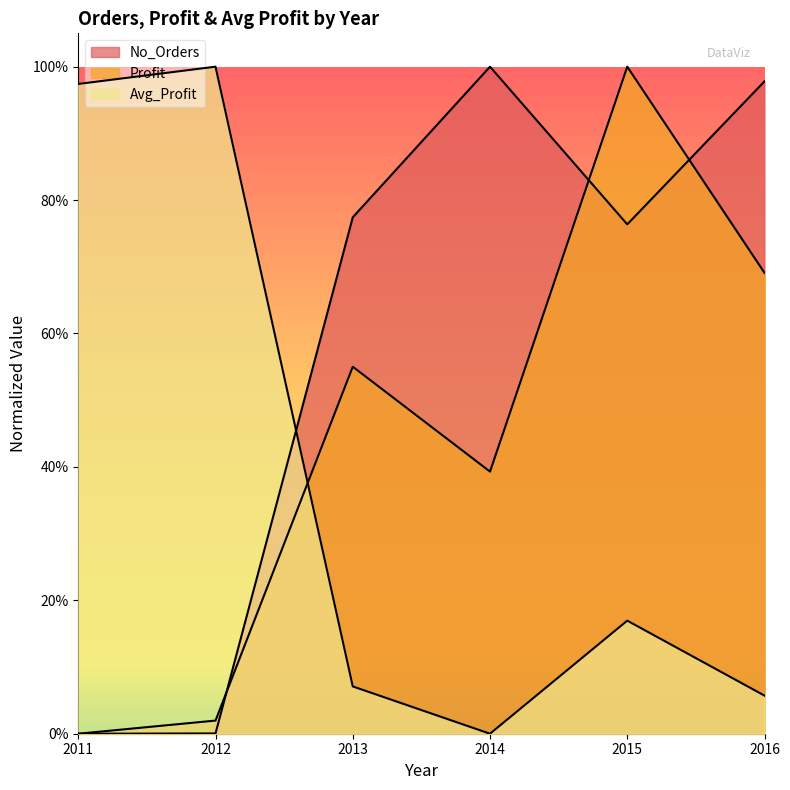

What is the approximate value of Avg_Profit at 2012?

1.0